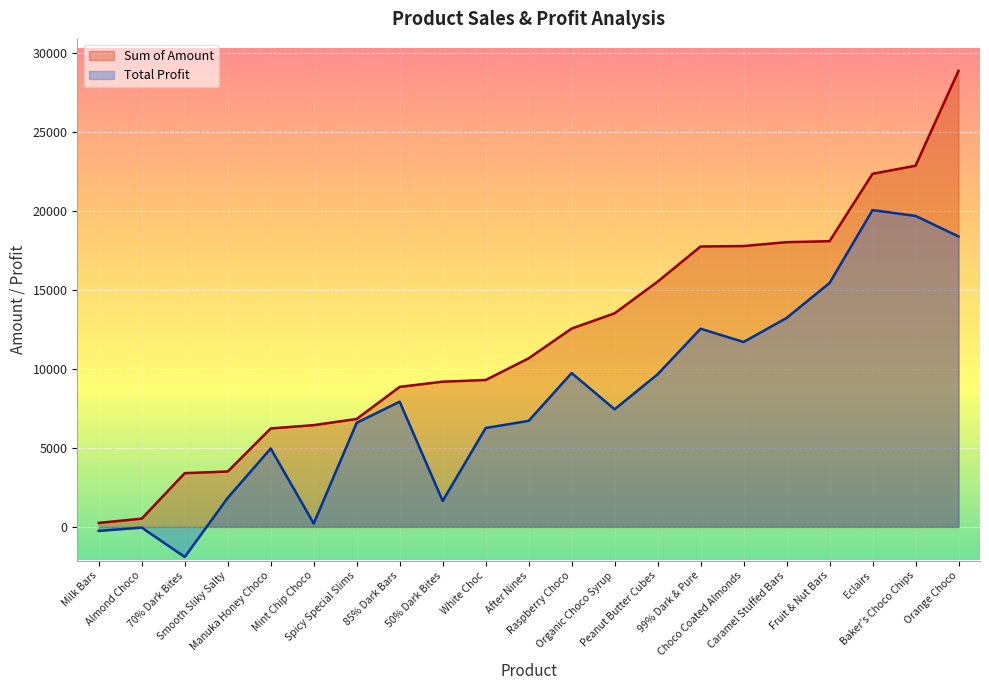

Which series has the largest total across all categories?

Sum of Amount